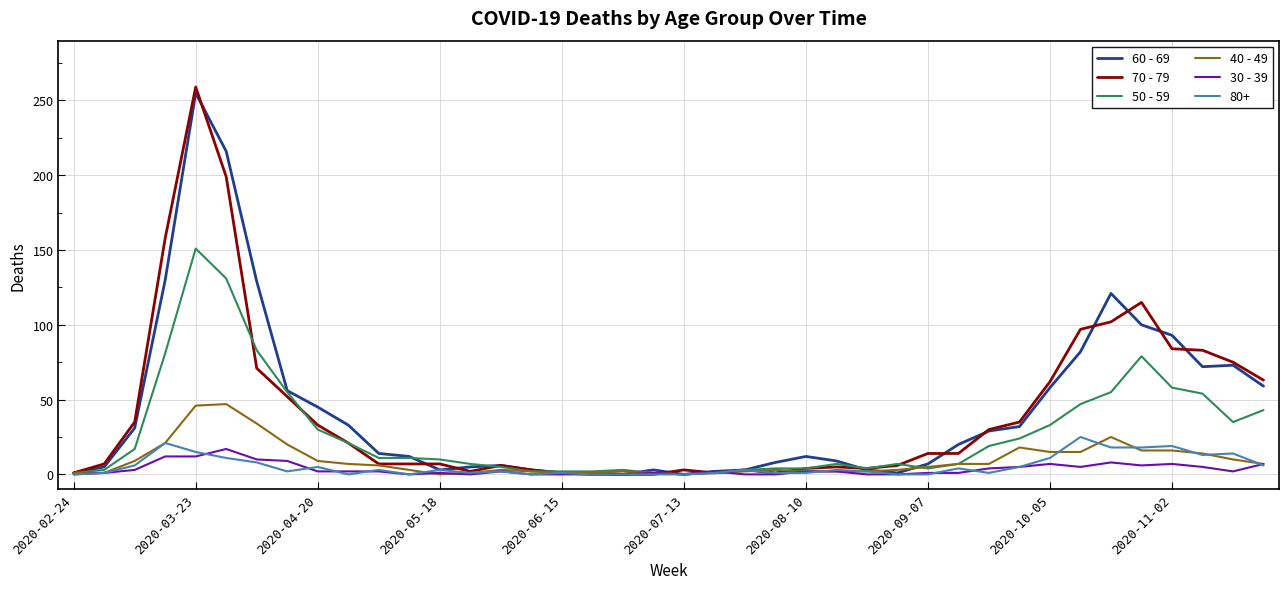

Which series has the largest range (max minus min)?

70 - 79